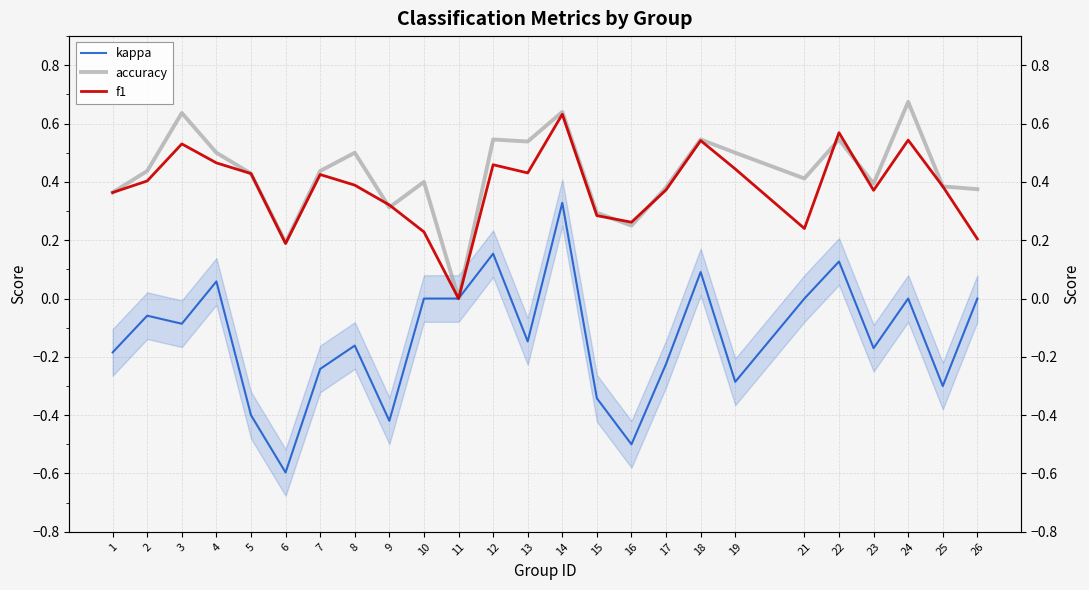

At 16, list the series in order from smallest to largest.

kappa, accuracy, f1